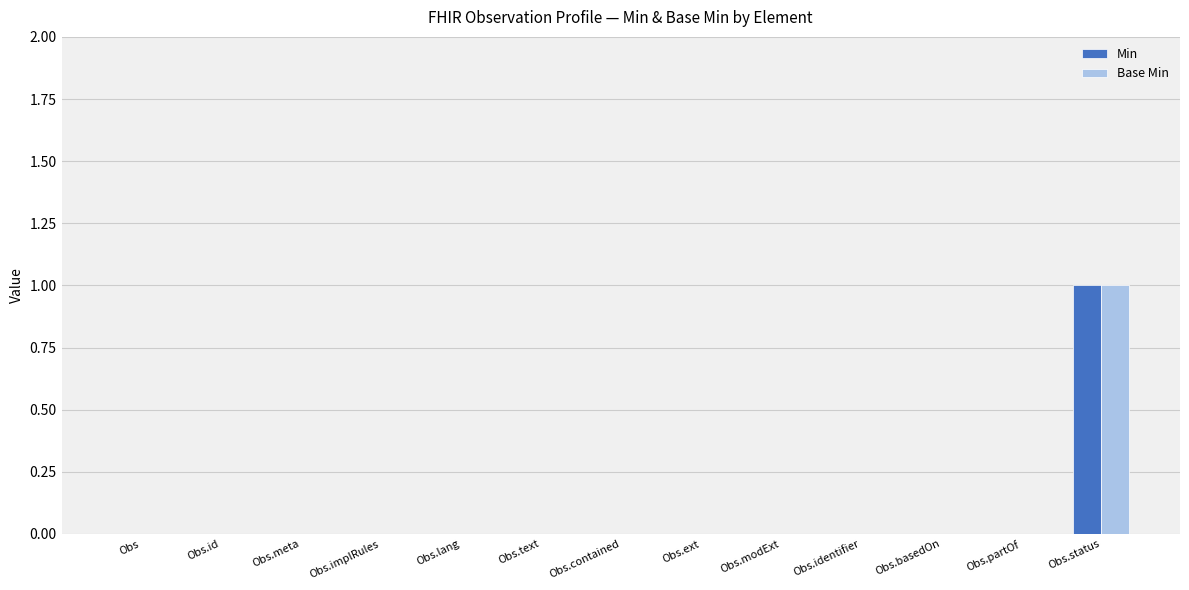

Which label corresponds to the largest value in the chart?

Obs.status